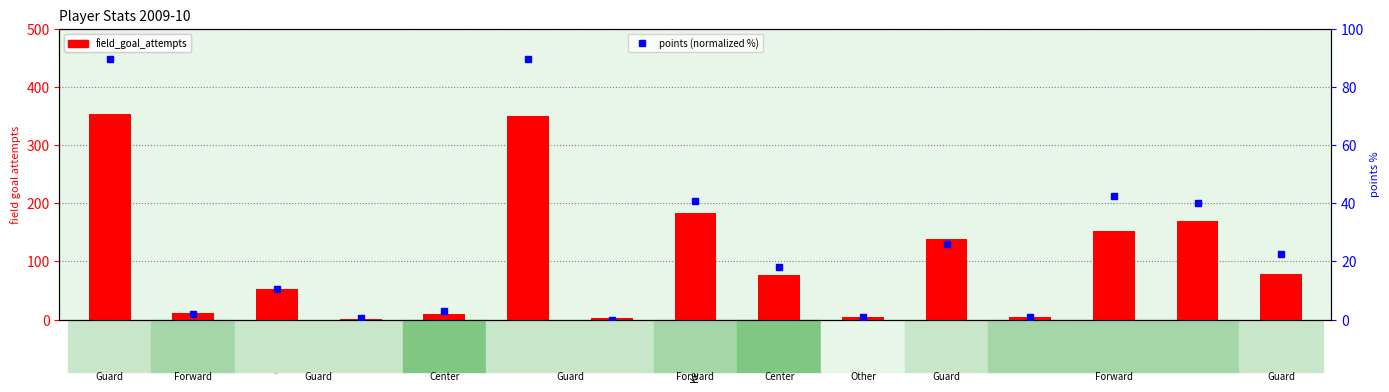

The field_goal_attempts series shows 77.0 at McClure. True or false?

True